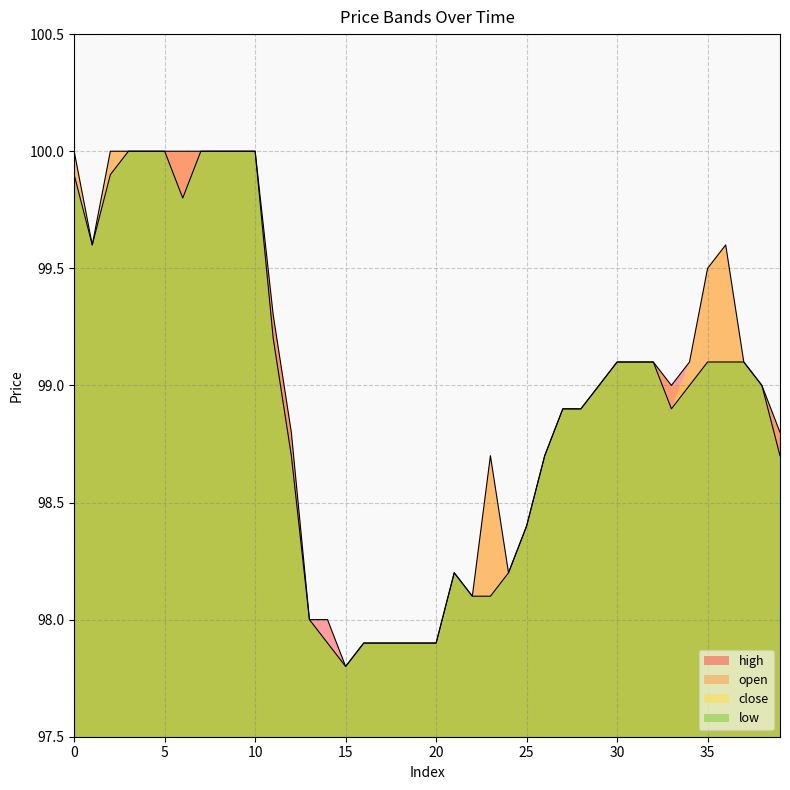

True or false: open and high cross at least once.

False